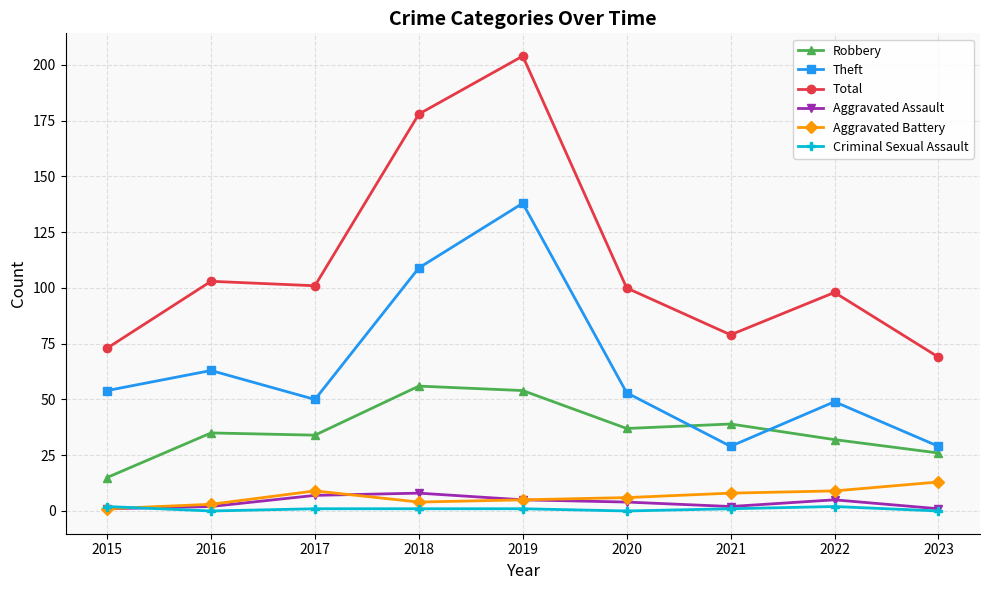

What is the average value of the Criminal Sexual Assault series?

1